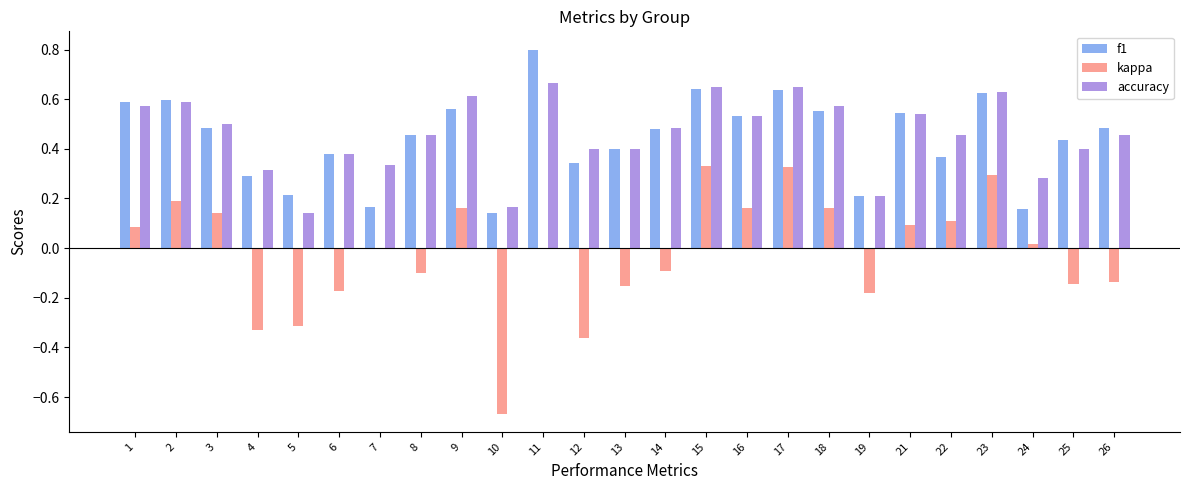

Is the value of kappa at 14 greater than the value of f1 at 25?

No